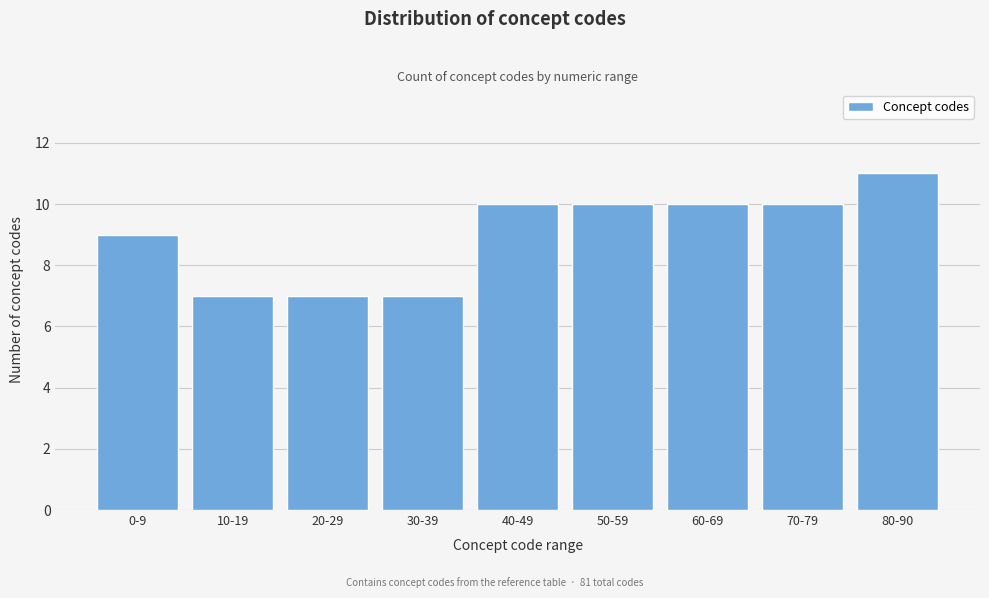

Reading left to right, transcribe all the data shown in this chart.

9	7	7	7	10	10	10	10	11